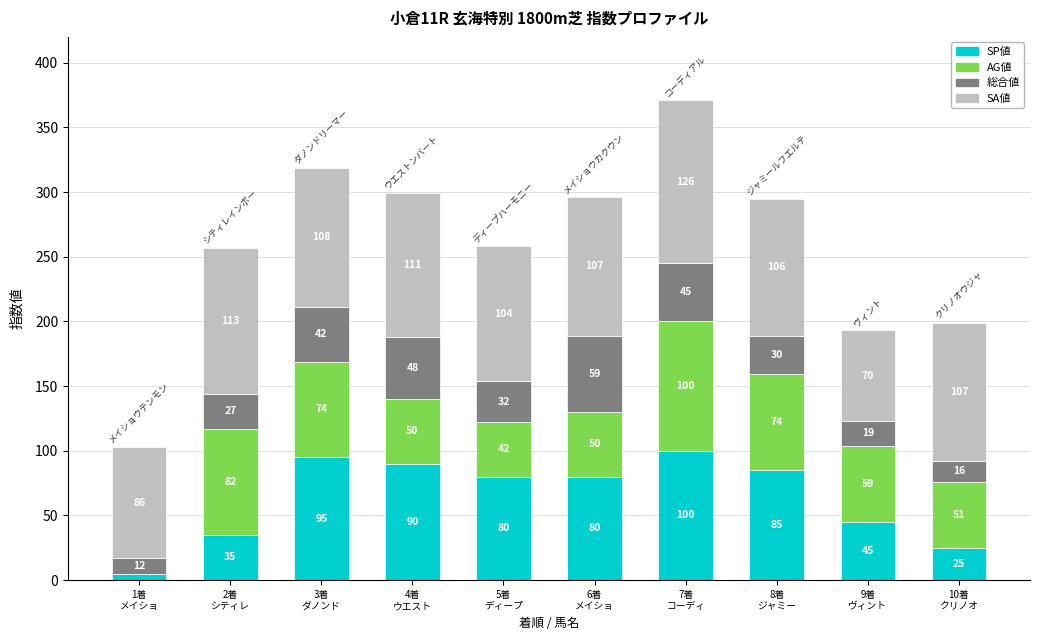

What is the maximum value for SP値?

100